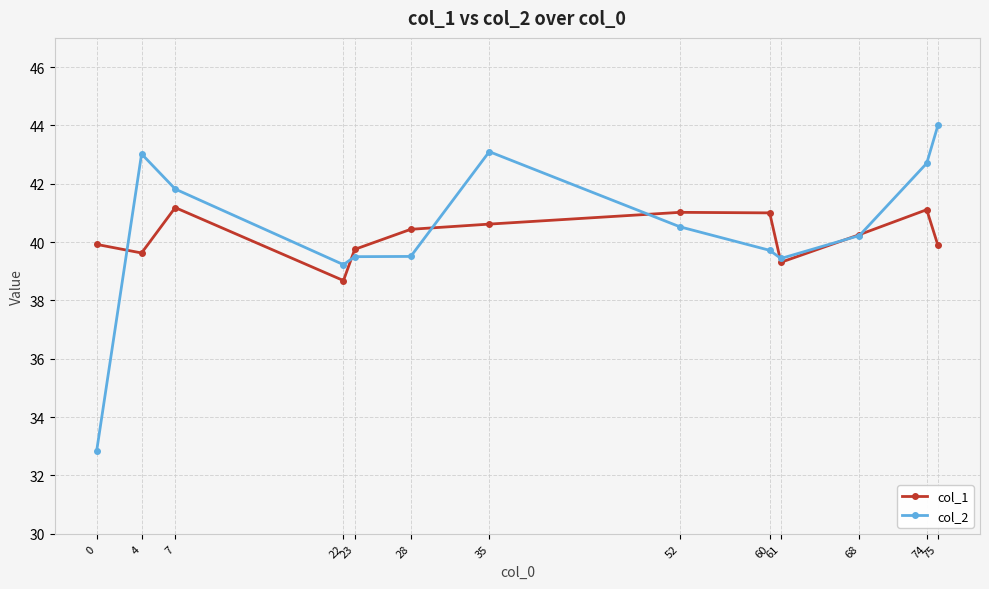

Between 28 and 61, which series saw the biggest shift?

col_1